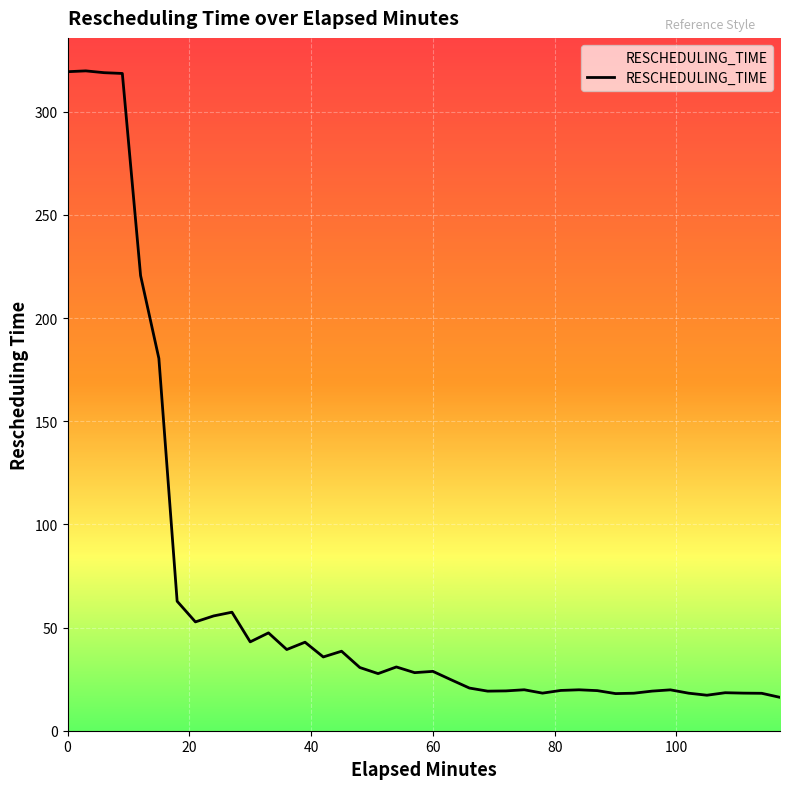

What is the difference between the maximum and minimum values?

303.6